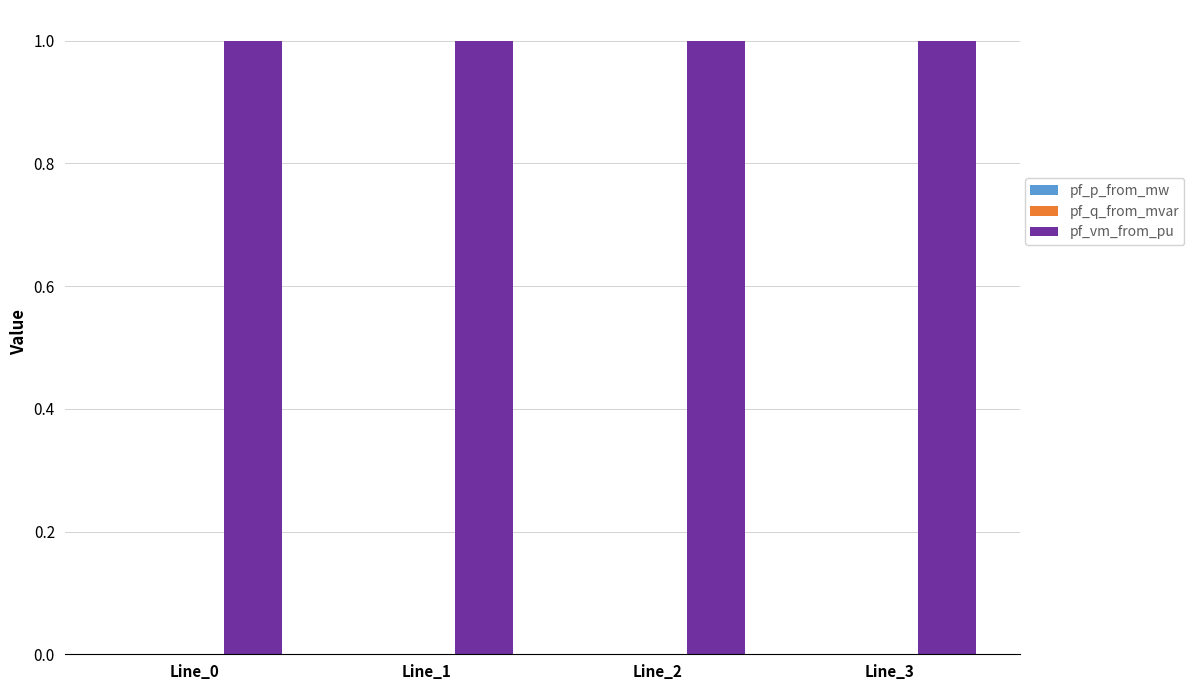

Is it true that pf_vm_from_pu equals 0.6 at Line_3?

False